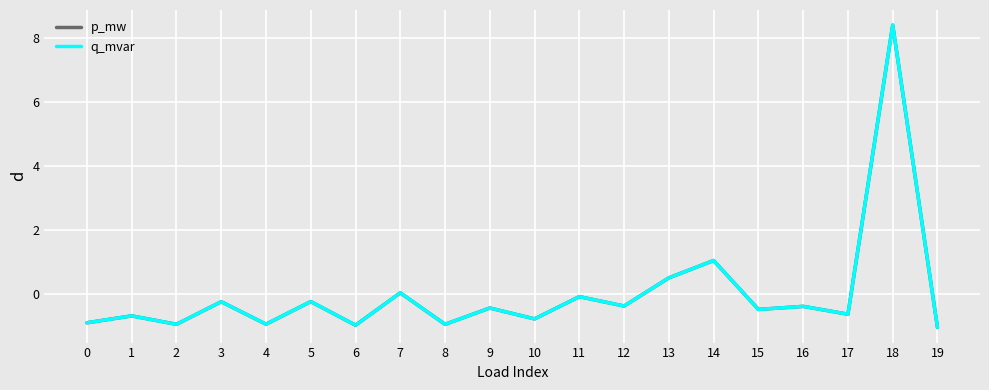

At which label does q_mvar reach its peak?

18